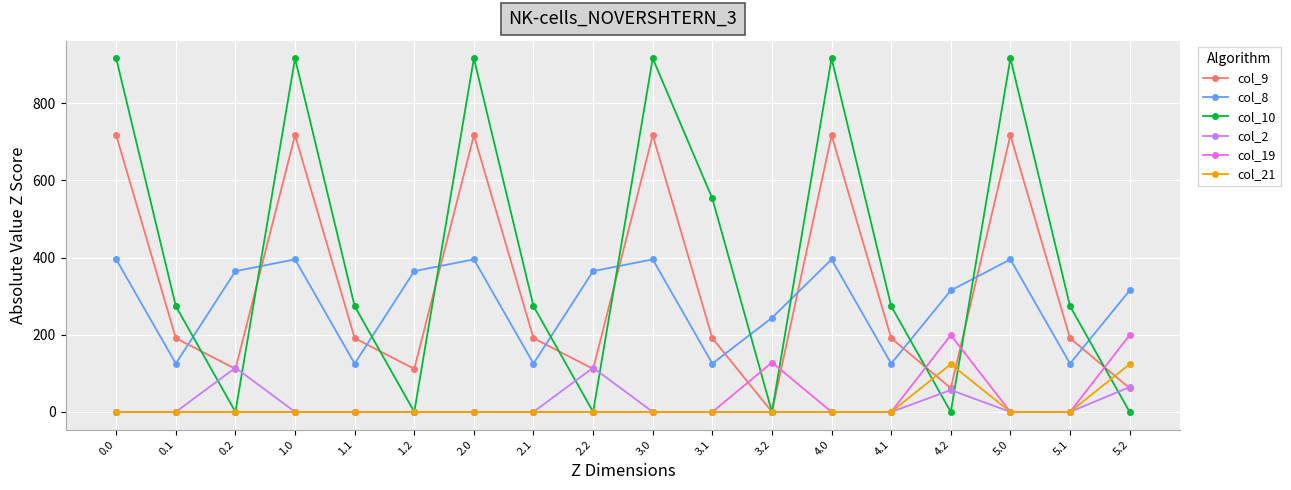

What is the maximum value for col_21?

123.6